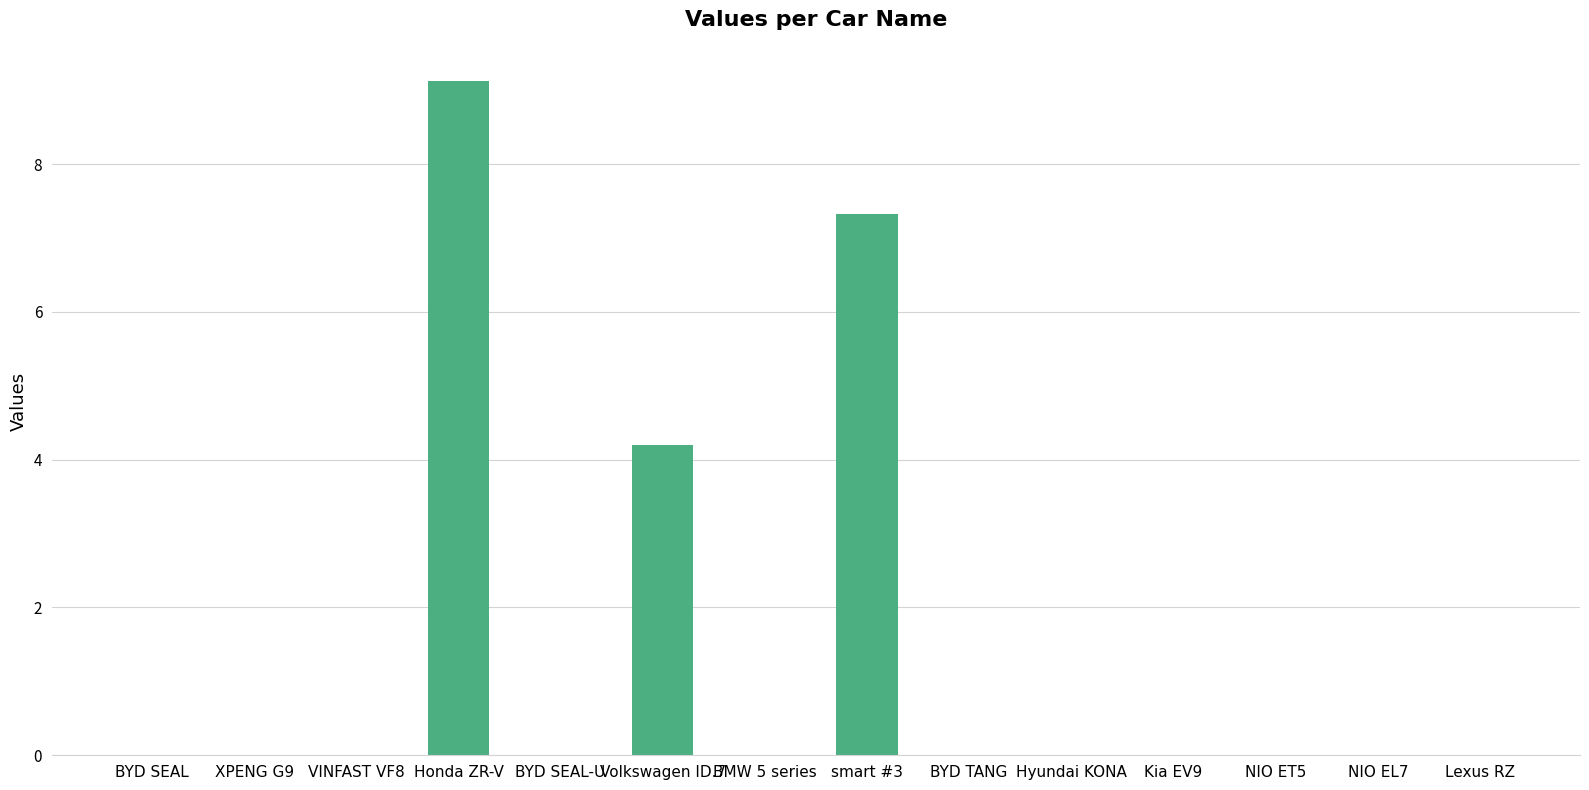

Reading left to right, extract all data points from this chart.

0.0	0.0	0.0	9.1	0.0	4.2	0.0	7.3	0.0	0.0	0.0	0.0	0.0	0.0